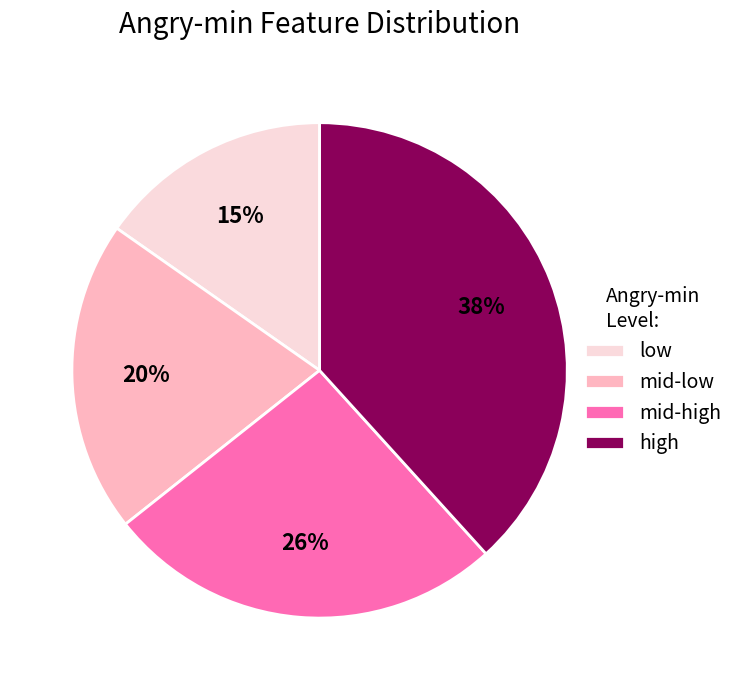

How many segments does this pie chart have?

4